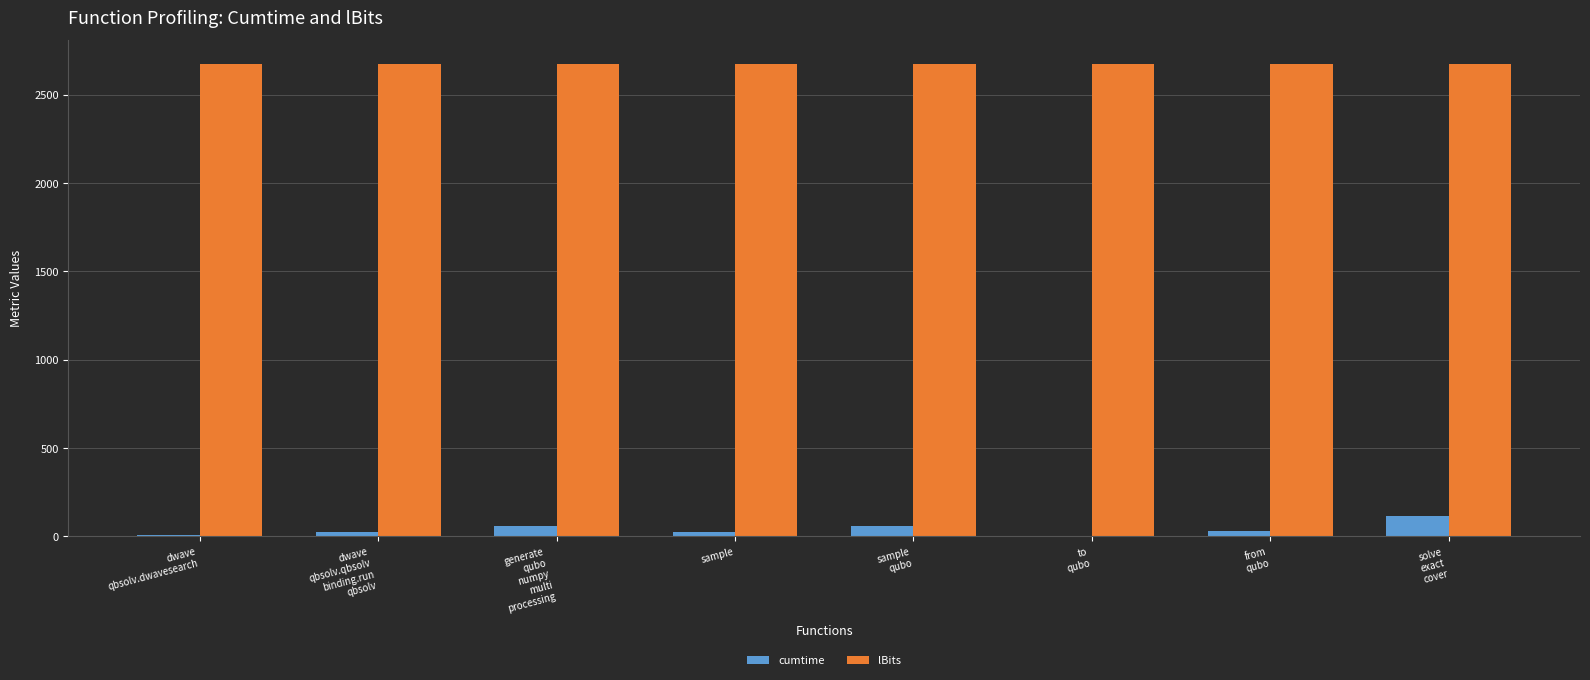

What is the highest value of the cumtime series?

117.8